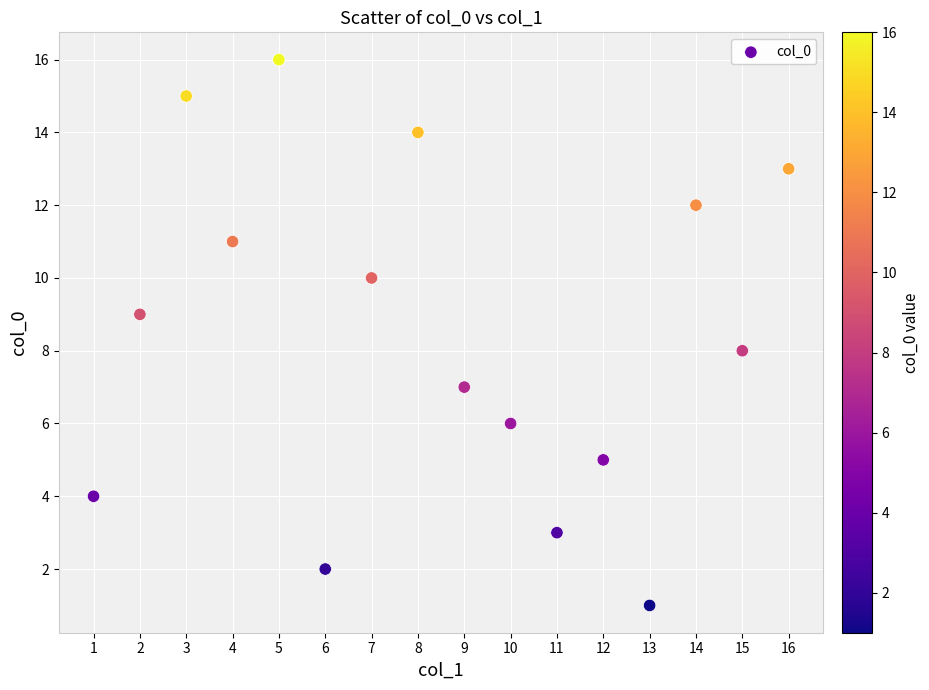

What is the range of X values (max minus min)?

15